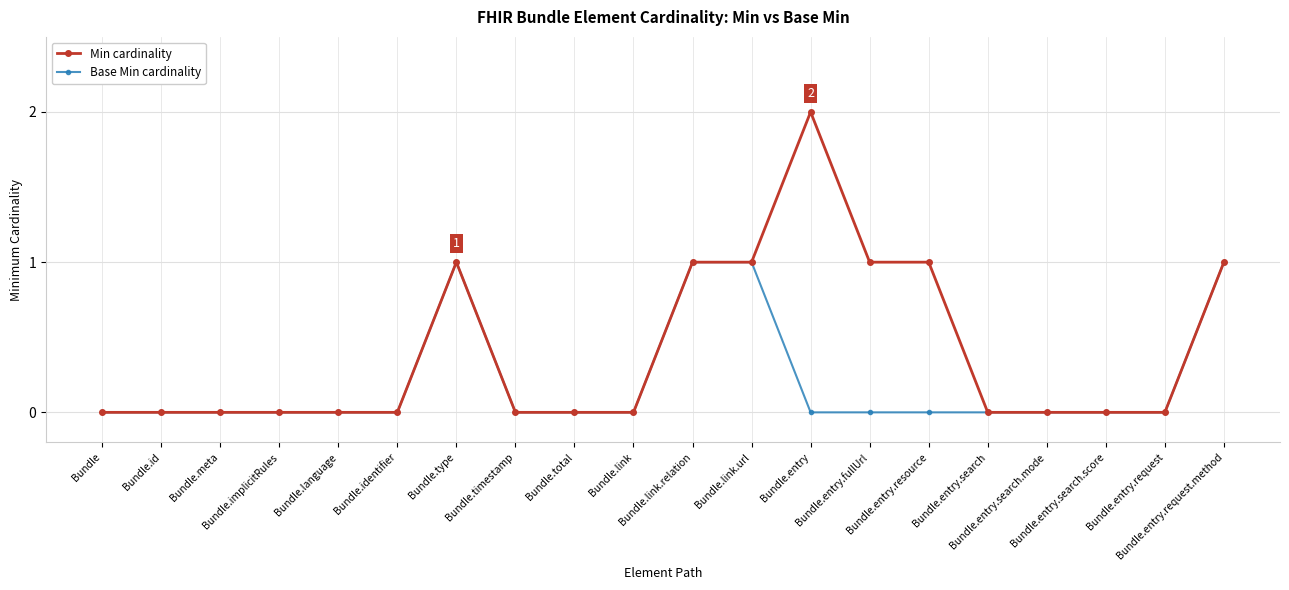

What is the value of the Min cardinality point at the 15th from the left?

1